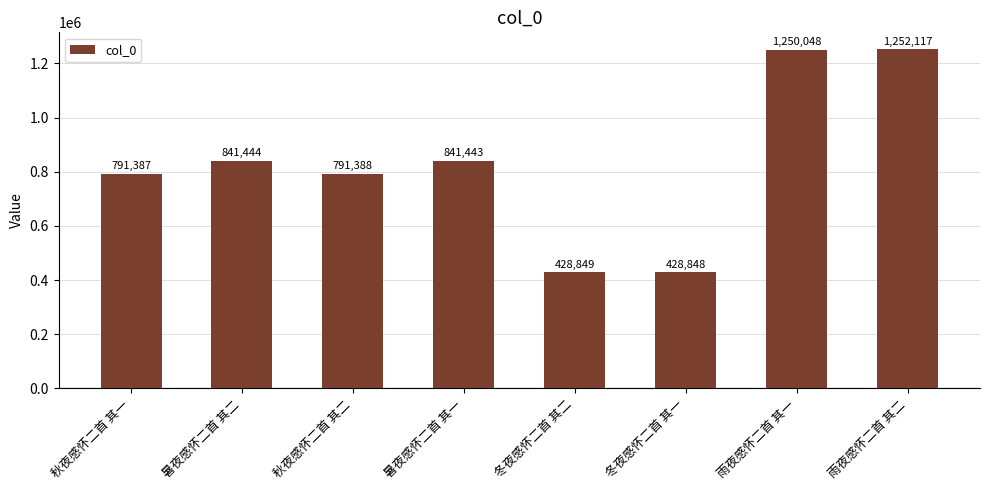

Reading left to right, list all the values displayed in this chart.

791387	841444	791388	841443	428849	428848	1250048	1252117